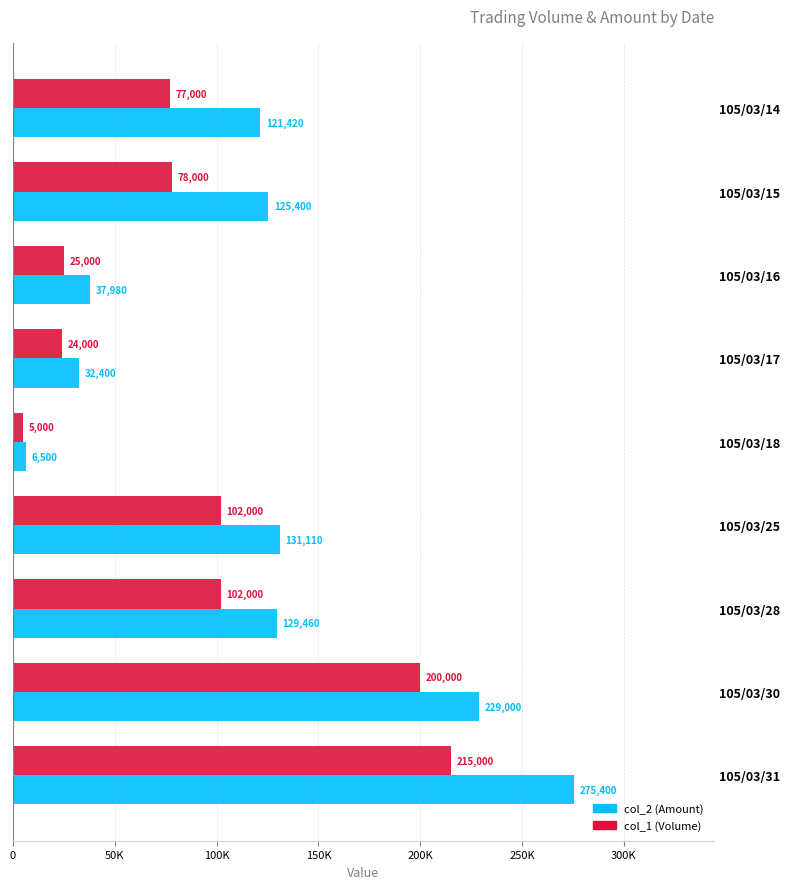

What are all the series names shown in the legend?

col_2 (Amount), col_1 (Volume)